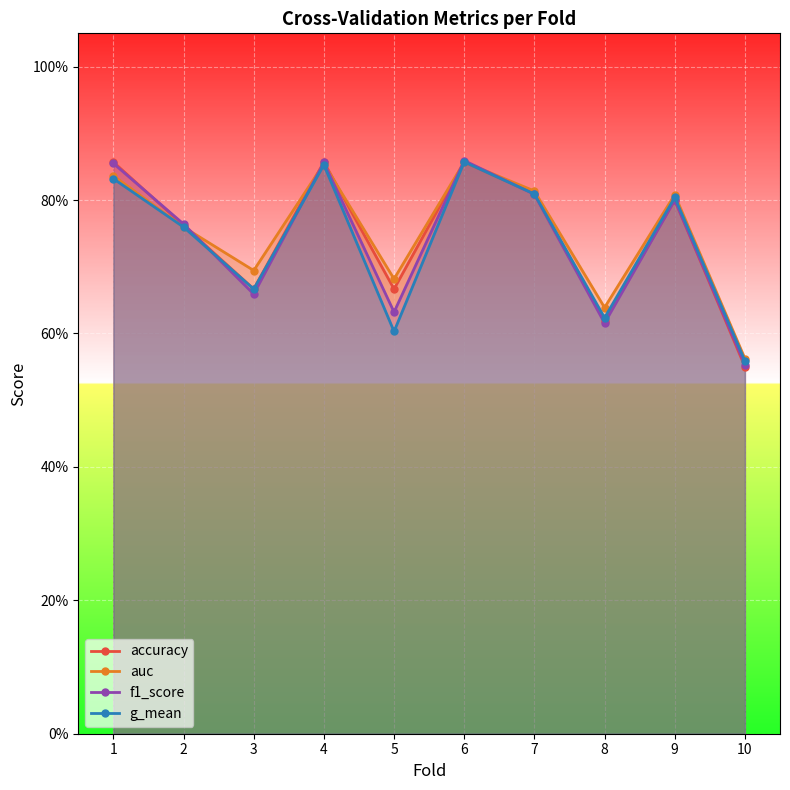

List the series in order of their peak value, lowest first.

accuracy, g_mean, auc, f1_score